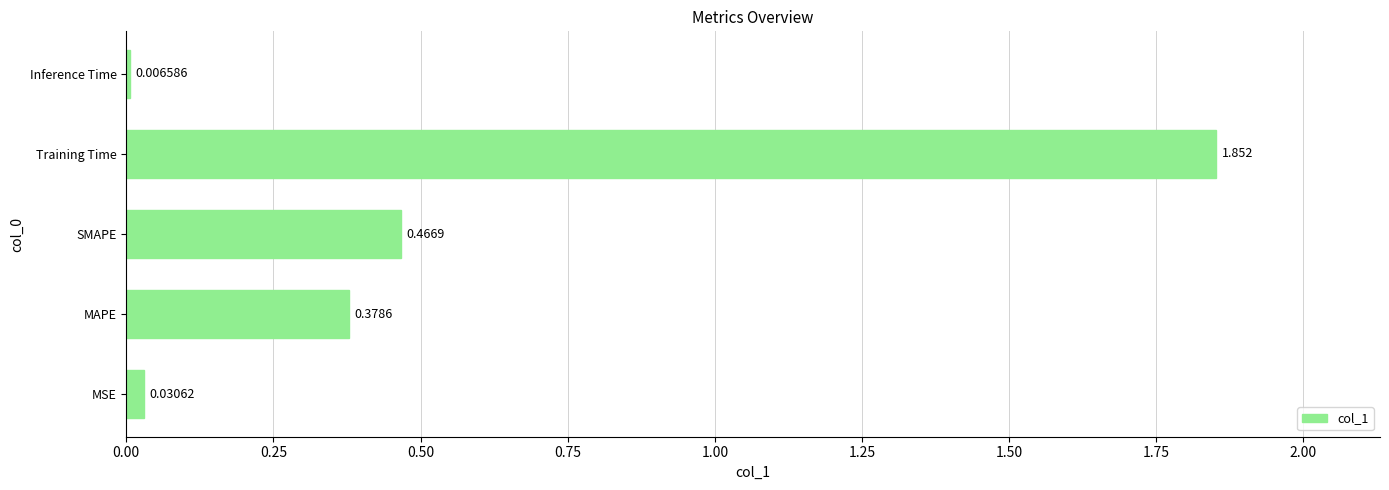

Which category has the highest value across all series?

Training Time